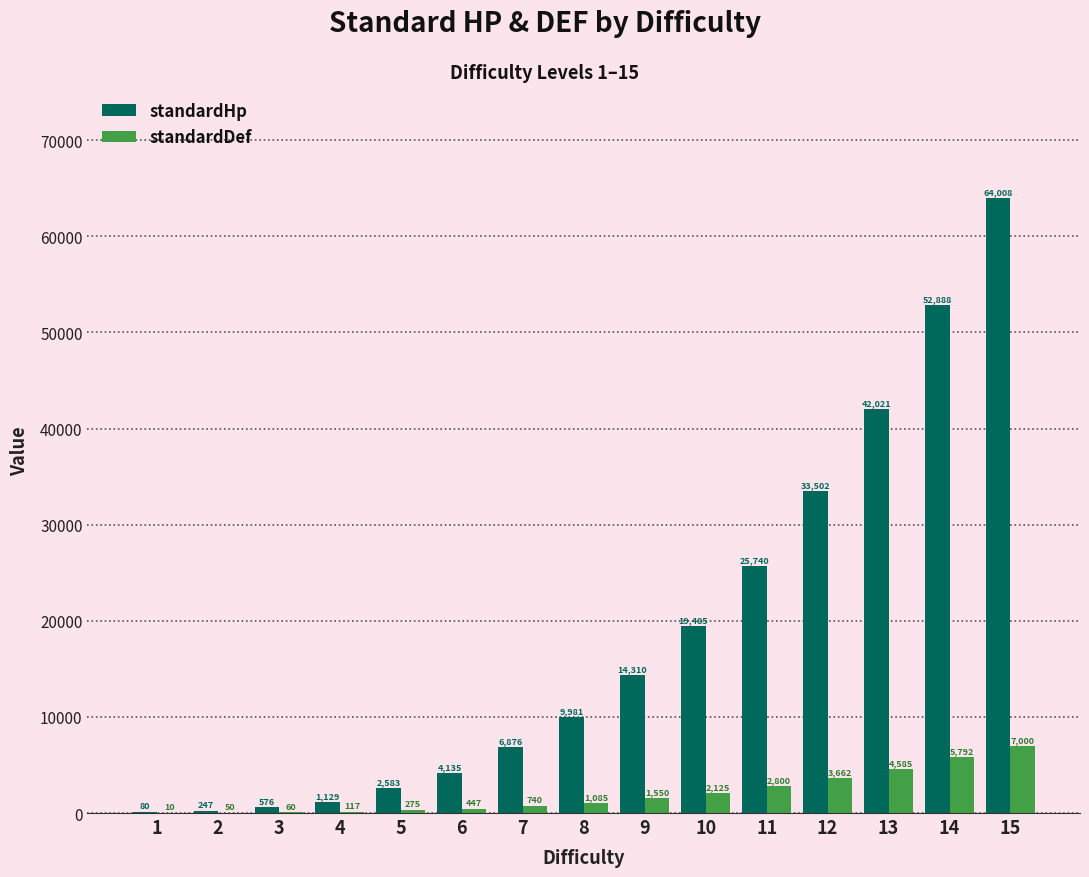

Which category has the highest value in the standardHp series?

15